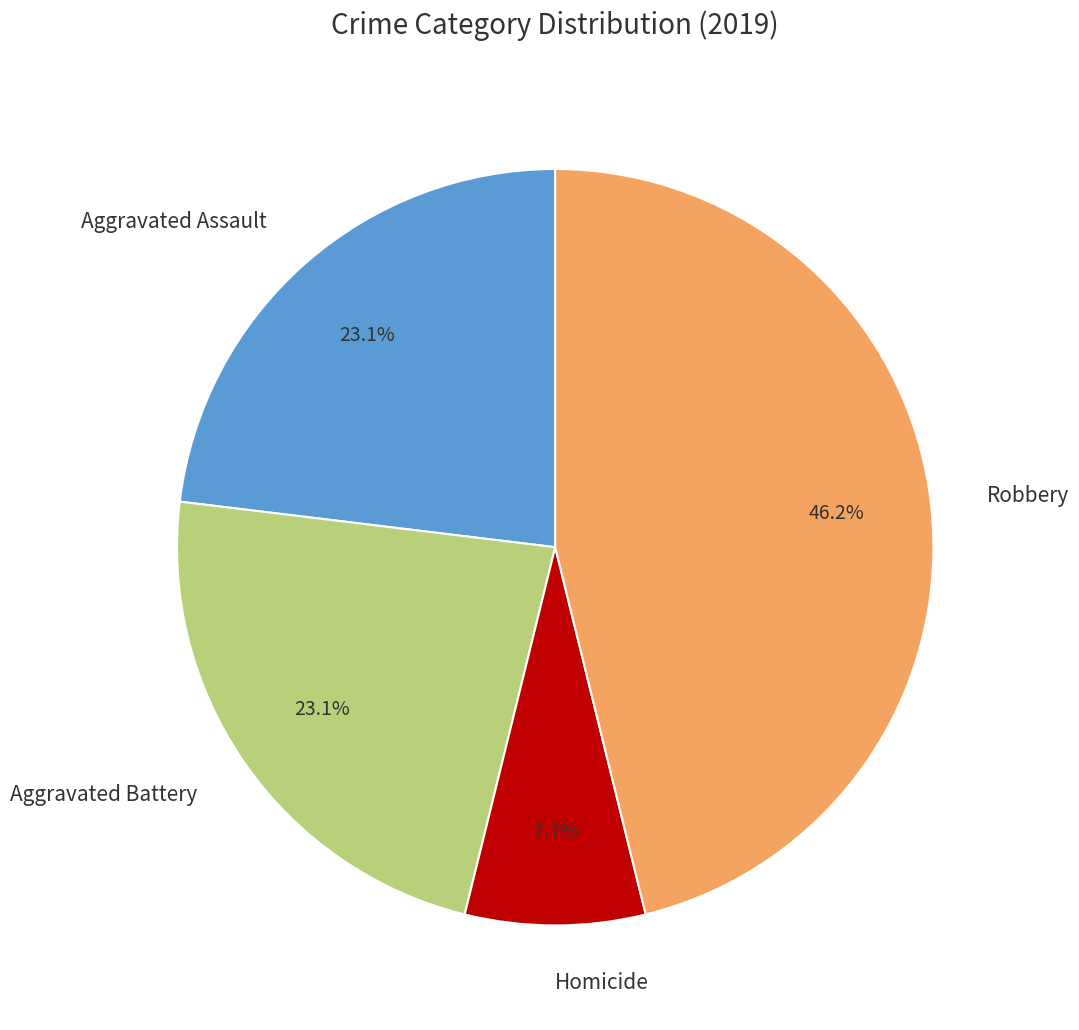

What is the smallest slice in the pie chart?

Homicide